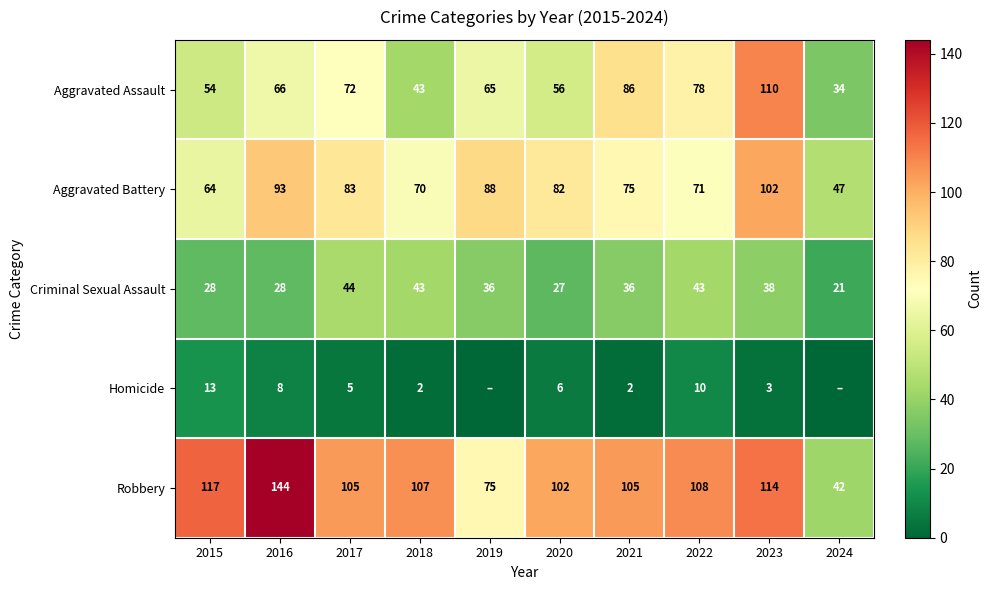

What is the total value across all series at 2020?

273